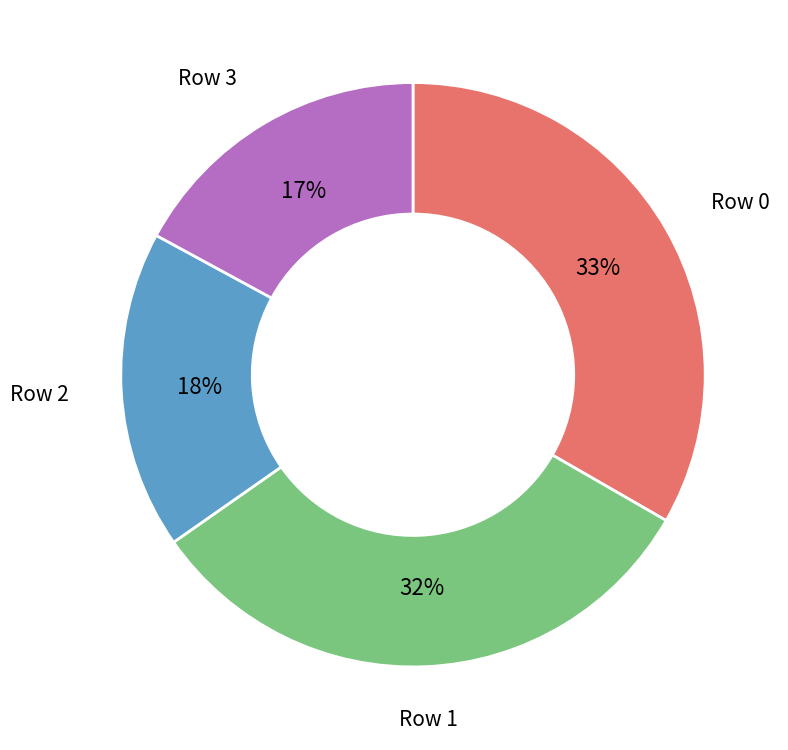

Does Row 1 account for over 50% of the chart?

No